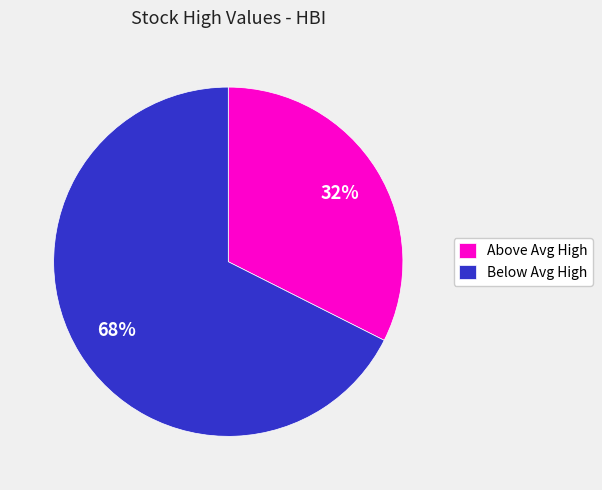

Rank the categories by value from highest to lowest.

Below Avg High, Above Avg High